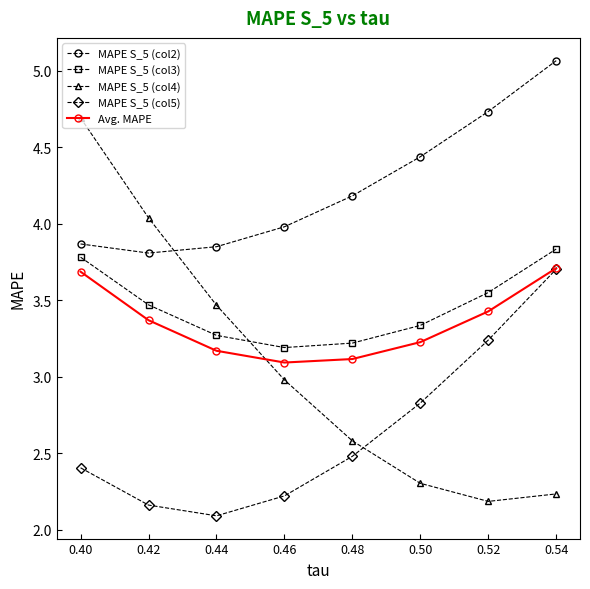

At how many categories does at least one series exceed 2?

8